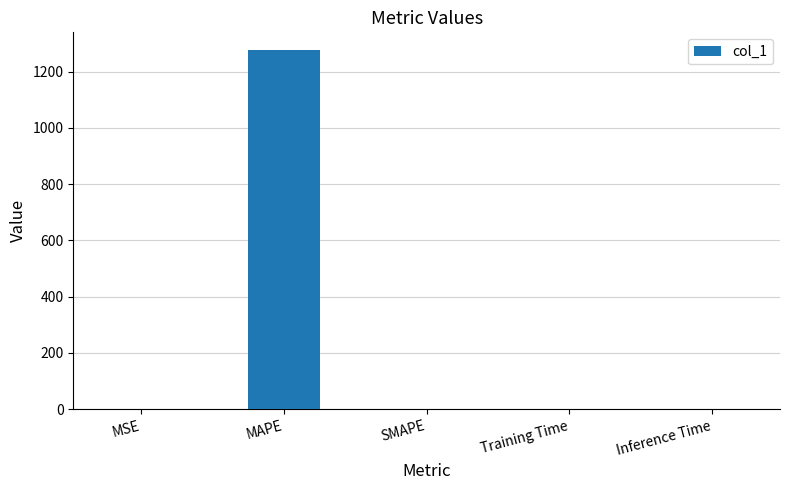

What is the change in value from MSE to Inference Time?

-0.1